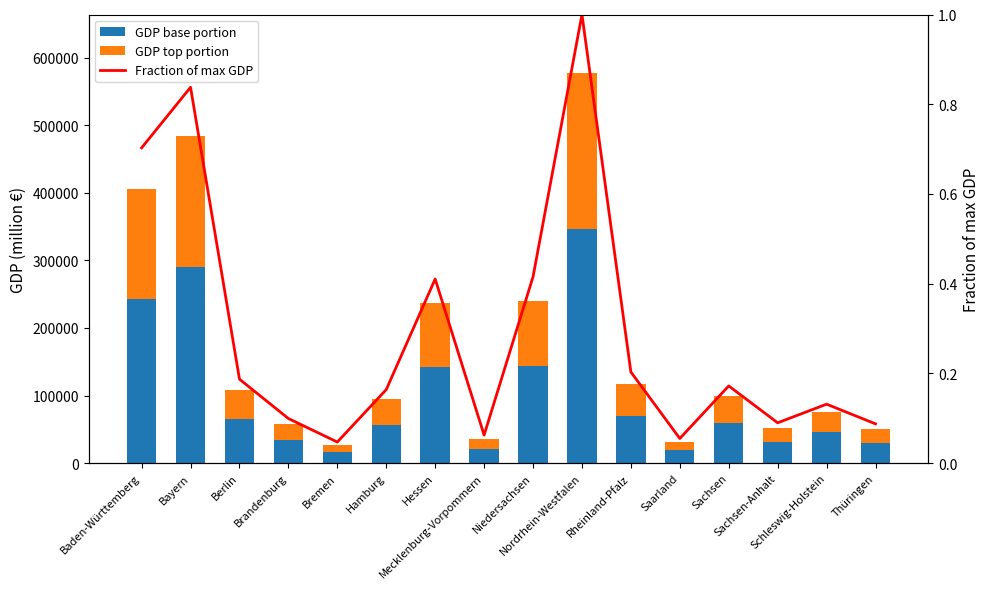

Which series has the widest spread of values?

GDP base portion